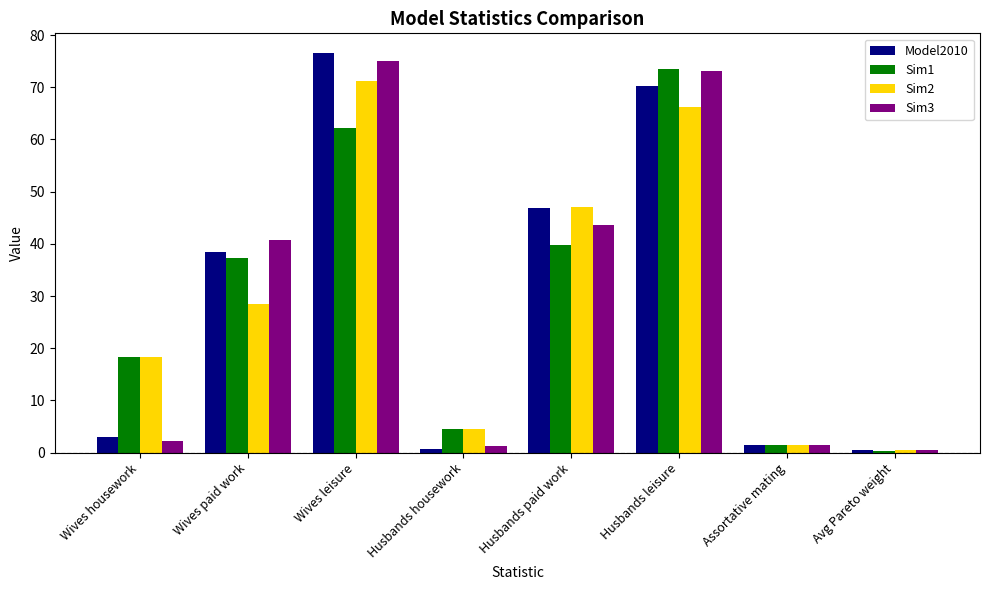

Which category has the highest value in the Sim1 series?

Husbands leisure